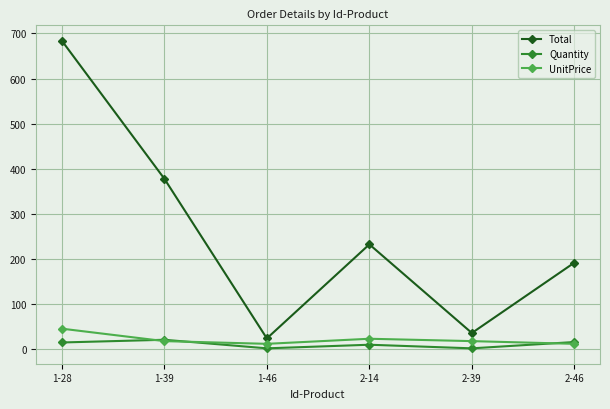

How many values in the UnitPrice series are below 18?

2